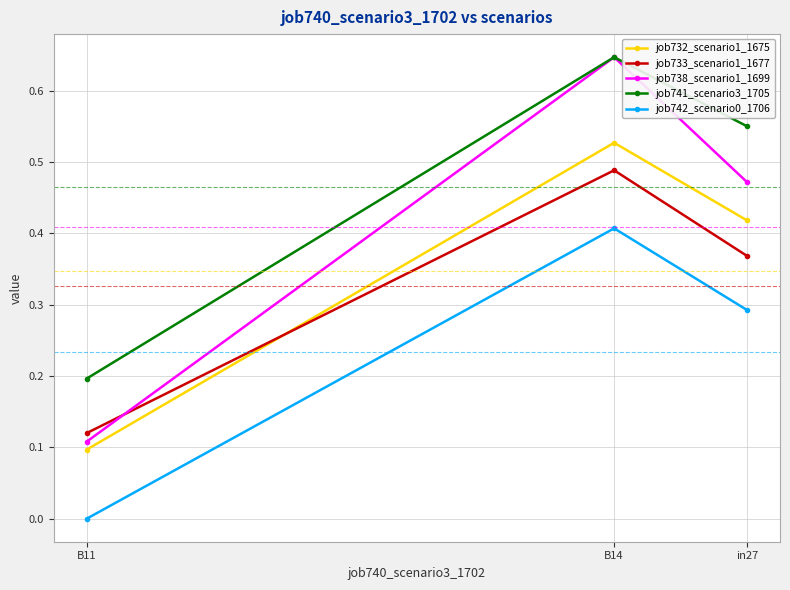

Which series has the largest range (max minus min)?

job738_scenario1_1699